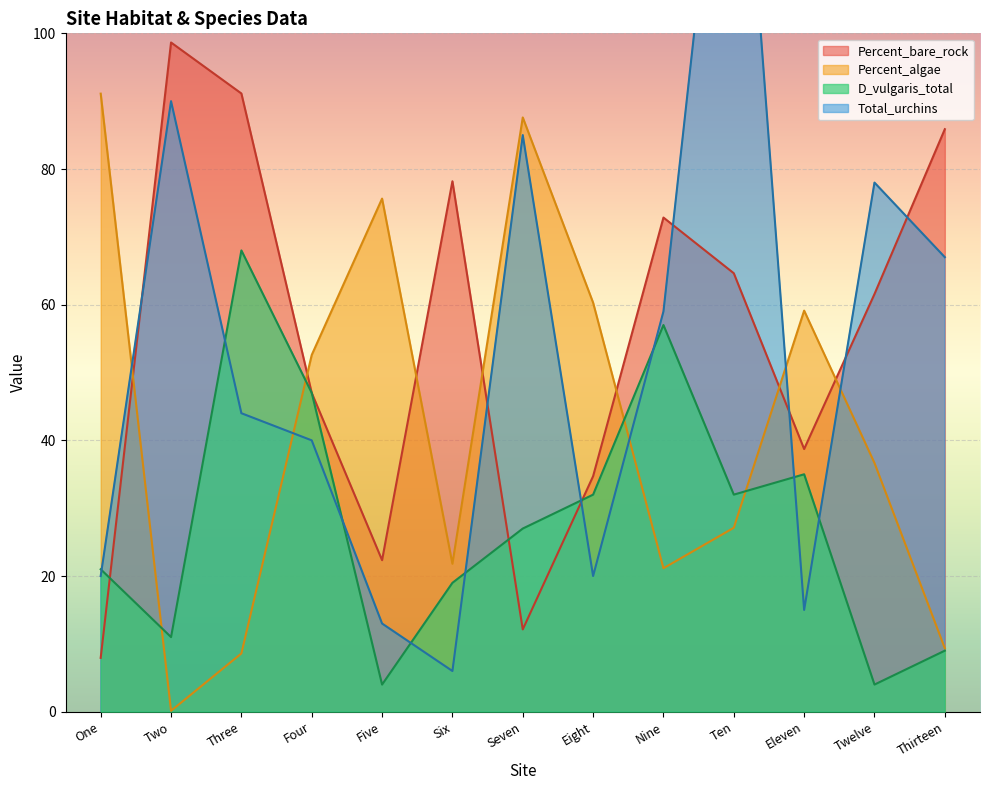

What is the lowest value of the Percent_bare_rock series?

7.9